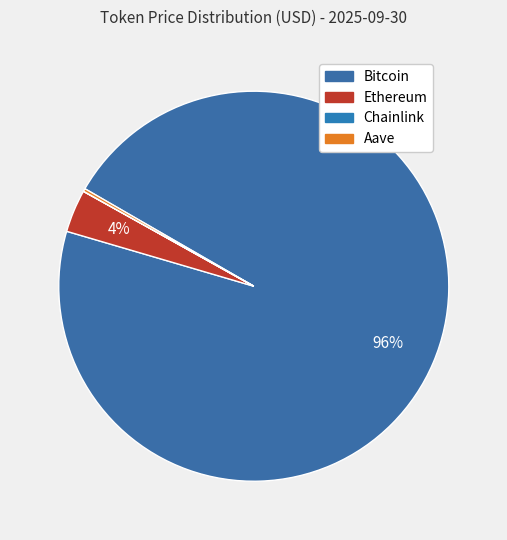

To the nearest percent, what is the average slice percentage?

25%